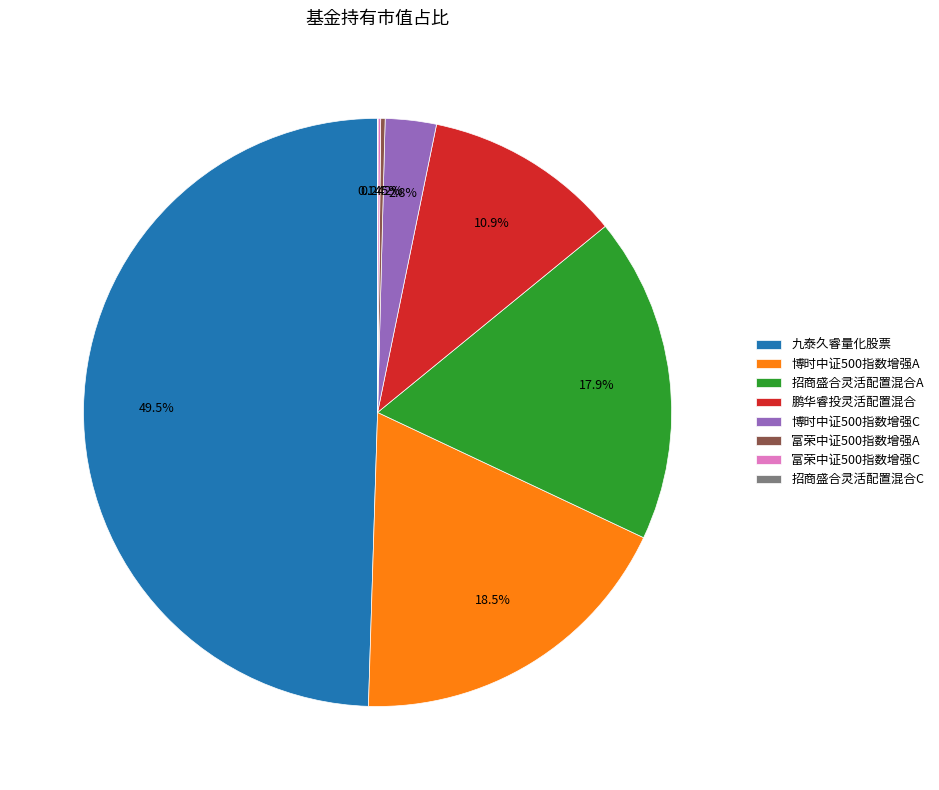

What percentage is NOT represented by 鹏华睿投灵活配置混合?

89.1%